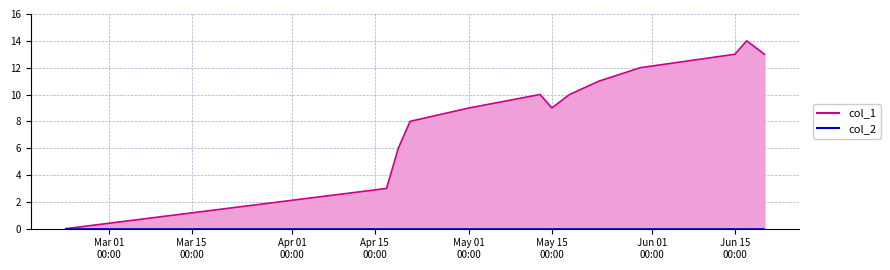

At how many categories does at least one series exceed 11?

4